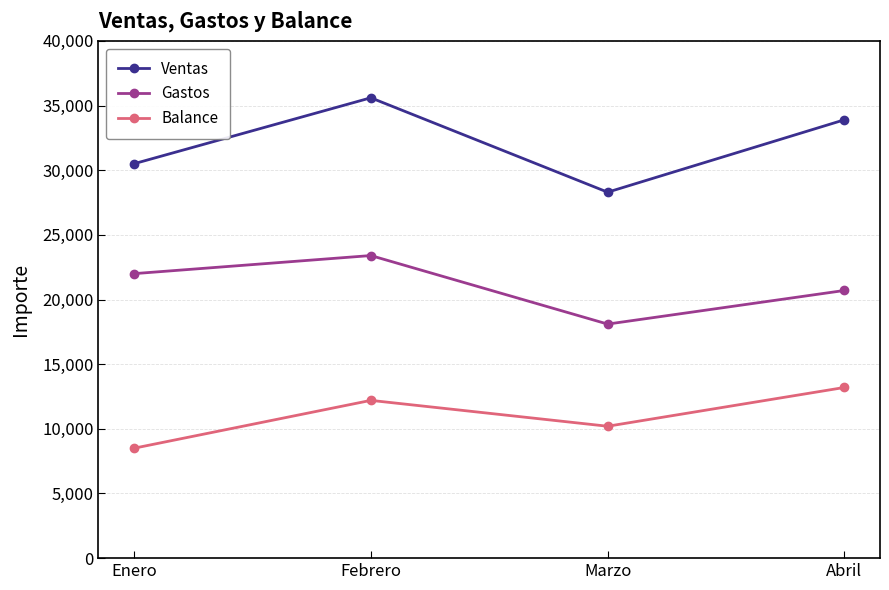

Reading left to right, extract all data points from this chart.

Ventas: Enero=30500	Febrero=35600	Marzo=28300	Abril=33900
Gastos: Enero=22000	Febrero=23400	Marzo=18100	Abril=20700
Balance: Enero=8500	Febrero=12200	Marzo=10200	Abril=13200